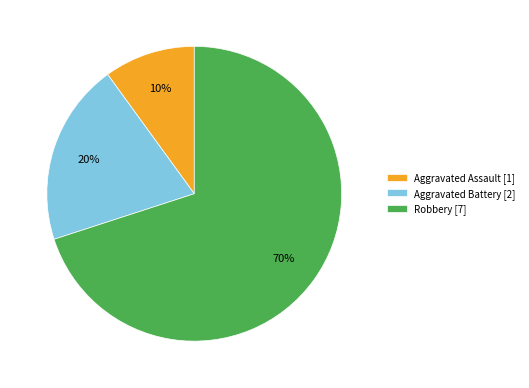

What is the smallest slice in the pie chart?

Aggravated Assault